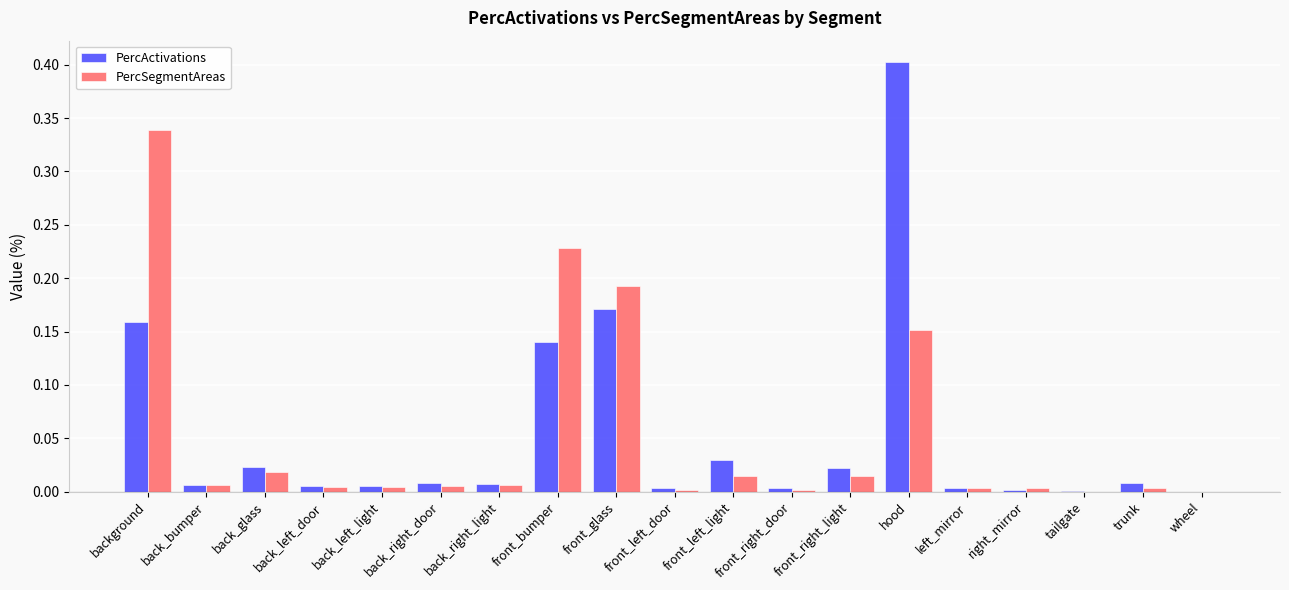

What is the sum of all PercActivations values?

1.0